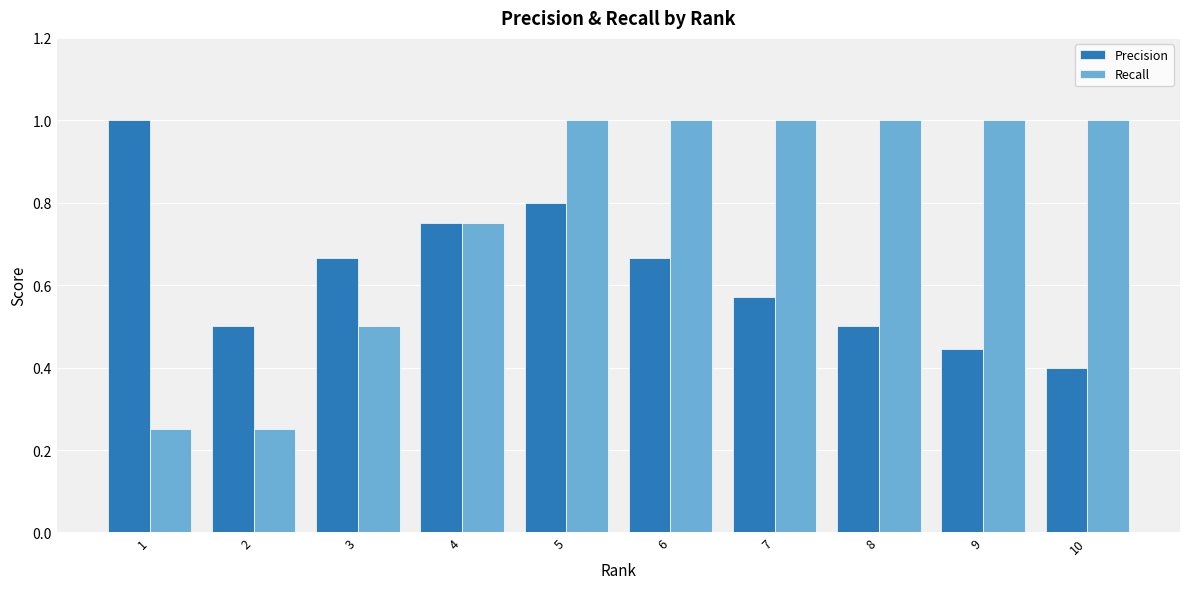

How many bars are there in each group?

2